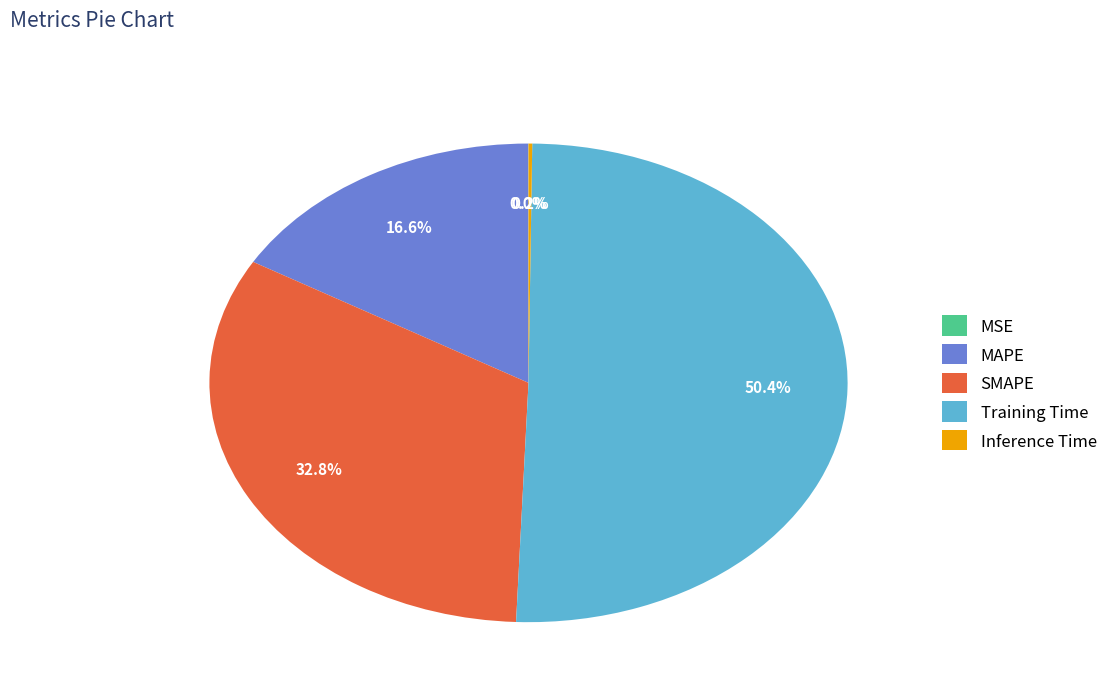

Which slice is the largest?

Training Time